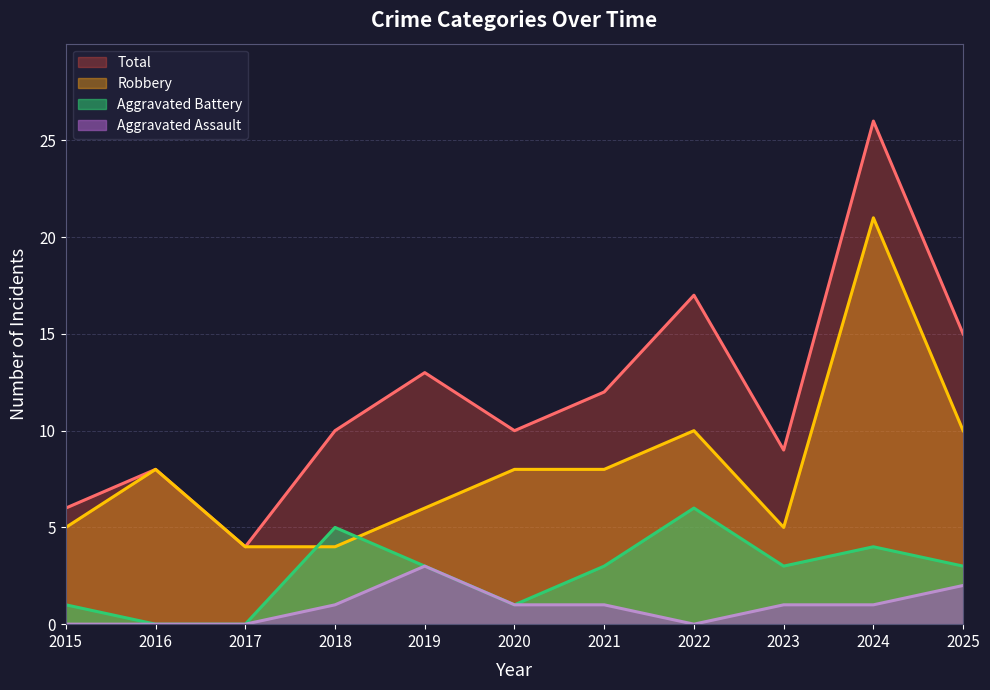

At how many categories does at least one series exceed 3?

11